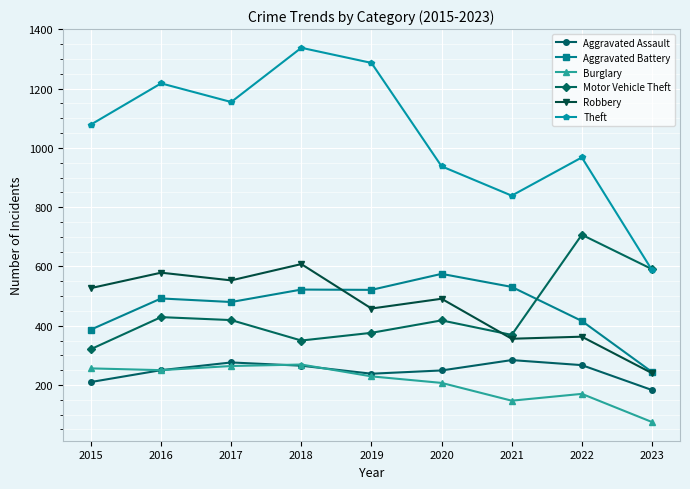

What is the difference between the Aggravated Assault values at 2016 and 2020?

1